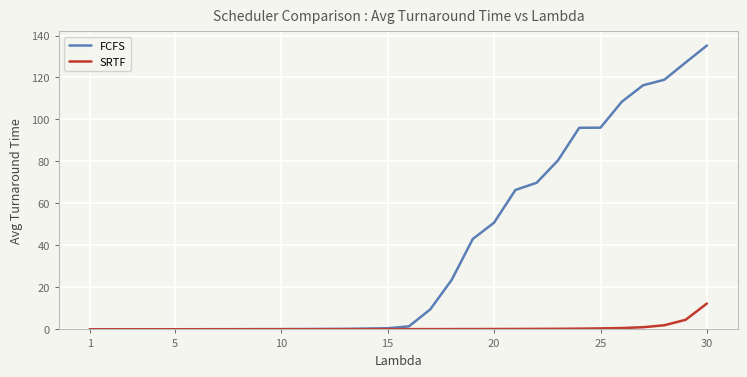

Rank the series by their average value, from highest to lowest.

FCFS, SRTF